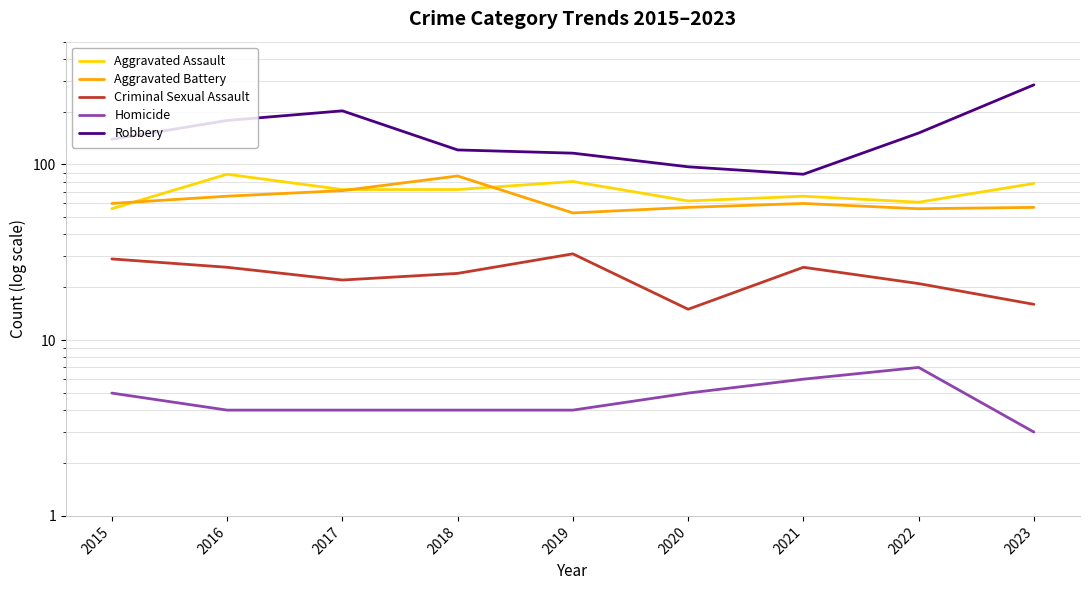

Which series changed the most between 2018 and 2021?

Robbery